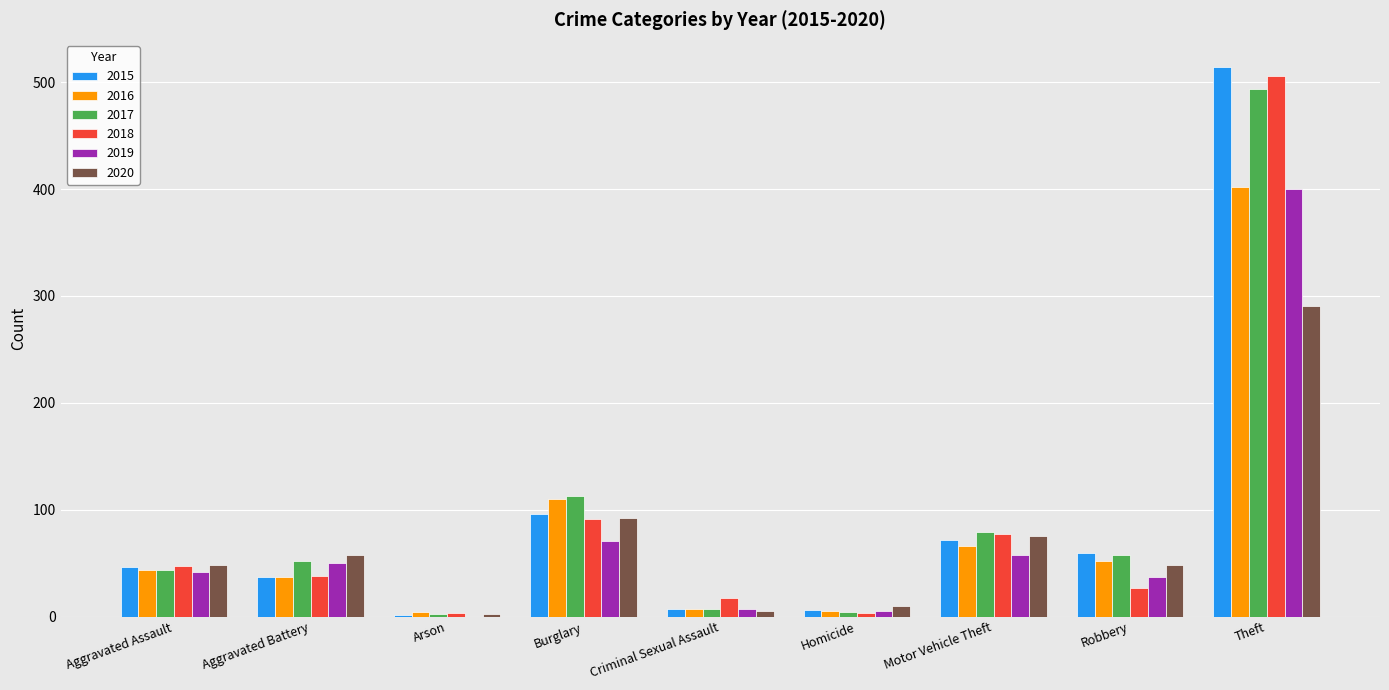

What is the approximate value of 2016 at Theft, to the nearest 10?

400